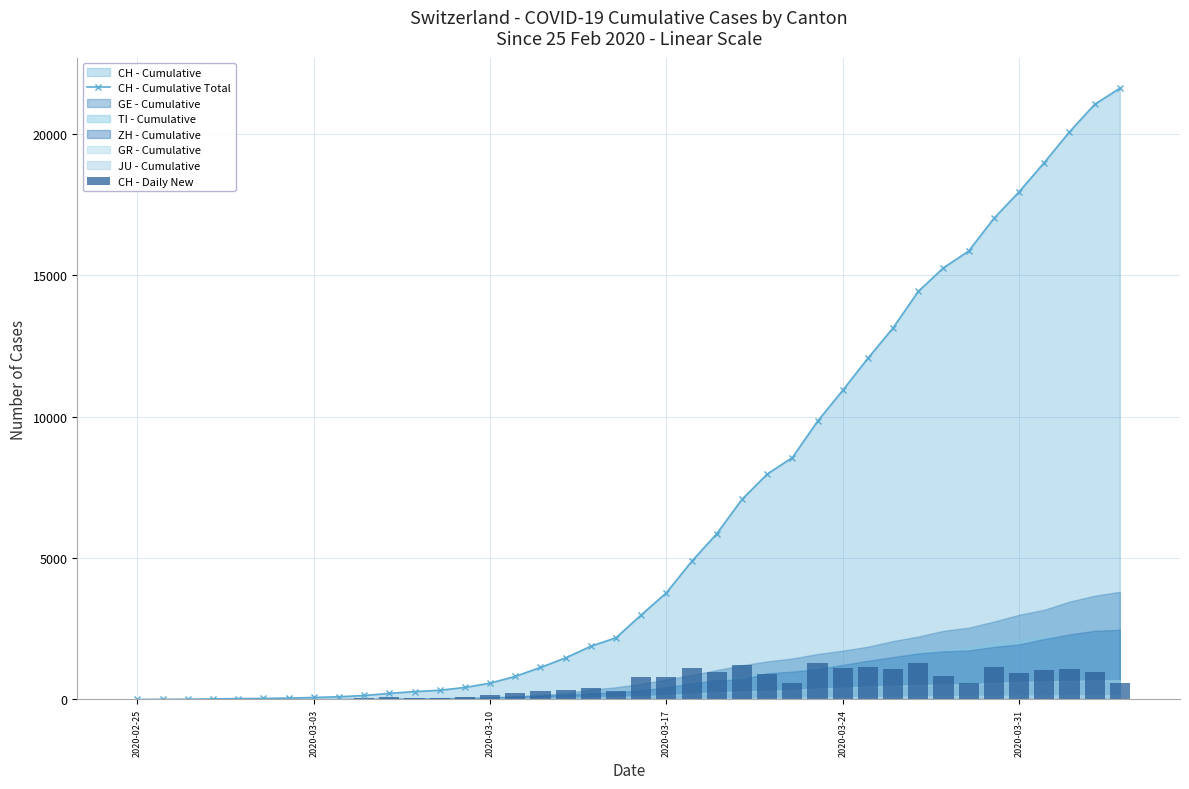

What is the maximum value for CH - Cumulative Total?

21605